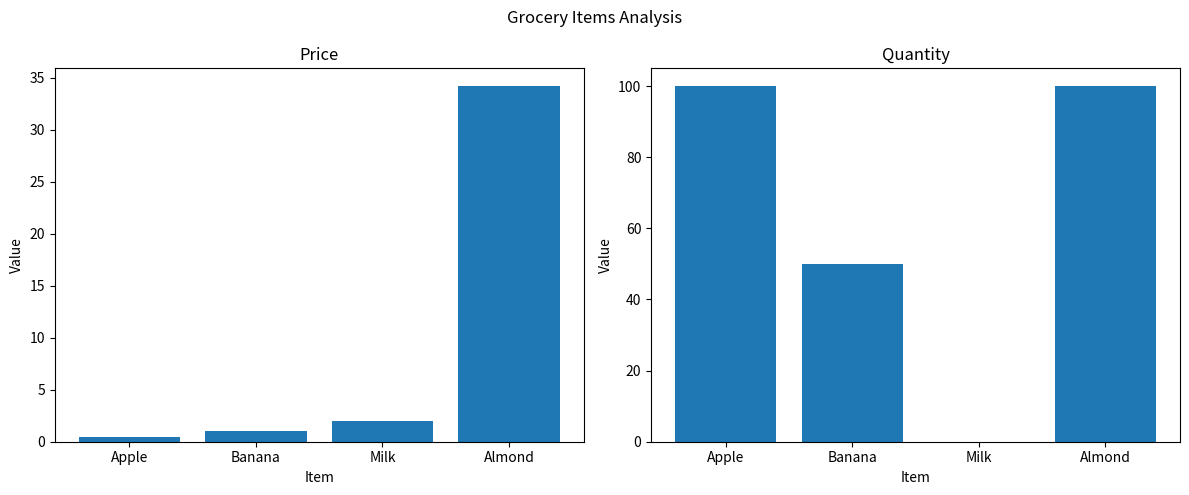

What is the label of the 2nd bar from the left?

Banana